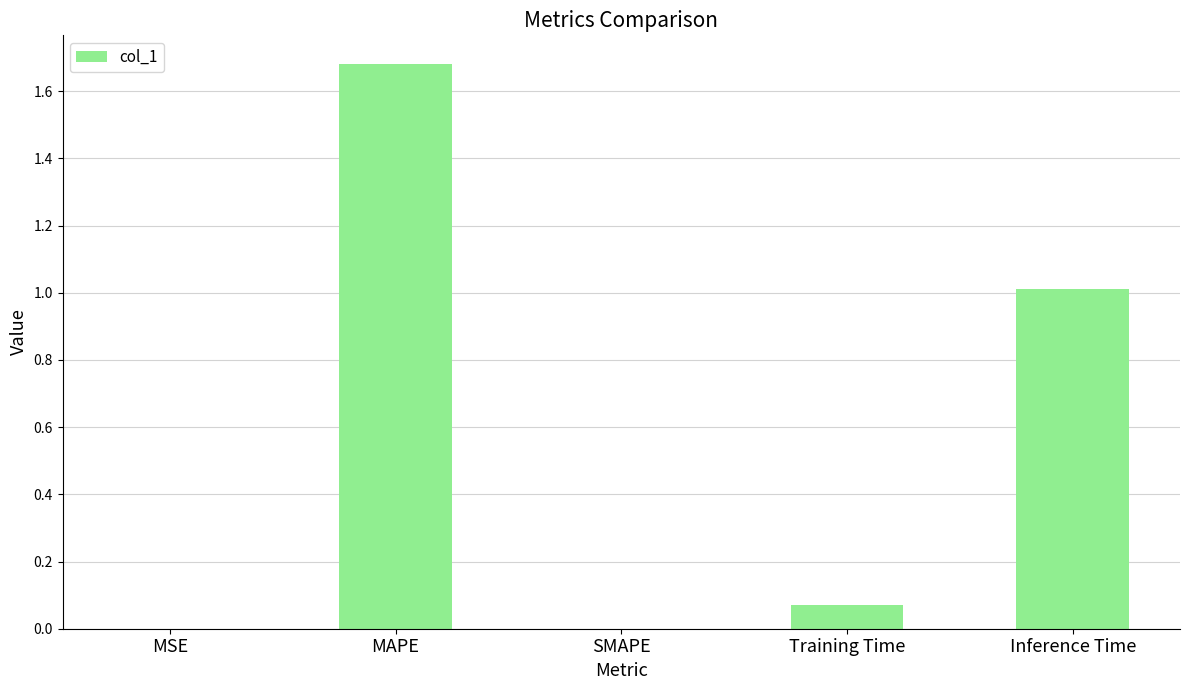

What is the greatest value displayed?

1.7